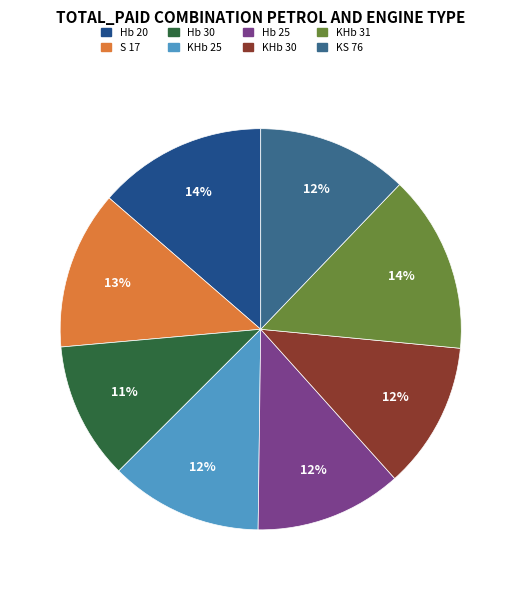

True or false: KHb 30 accounts for 12% of the total.

True